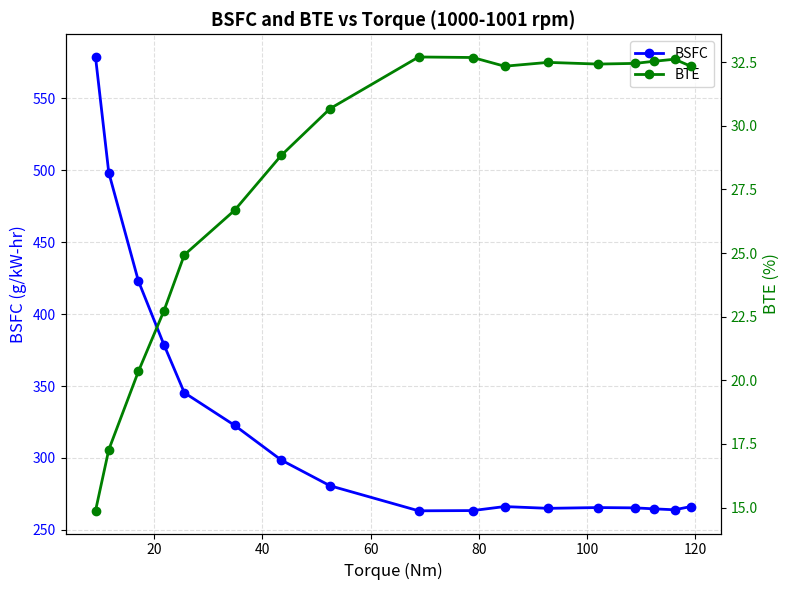

Reading left to right, extract all data points from this chart.

BSFC: 578.8	498.4	423.0	378.8	345.4	322.7	298.5	280.7	263.2	263.4	266.2	265.0	265.5	265.3	264.6	263.9	266.2
BTE: 14.9	17.3	20.3	22.7	24.9	26.7	28.8	30.7	32.7	32.7	32.3	32.5	32.4	32.5	32.5	32.6	32.3